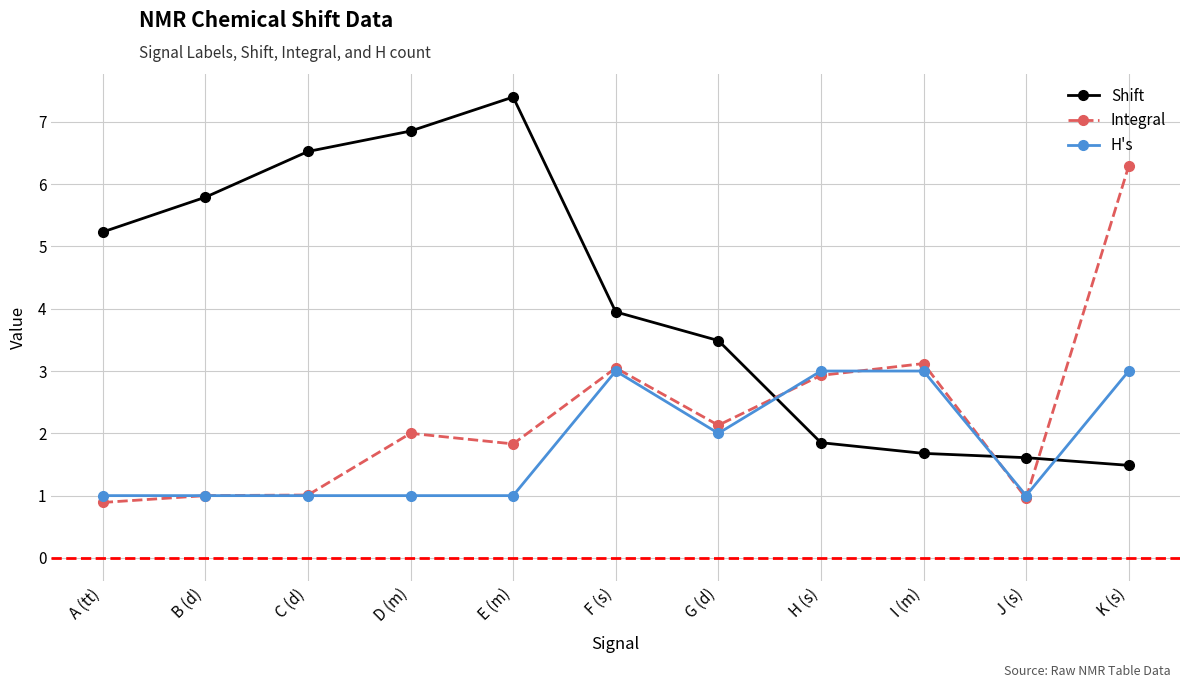

How many H's values are between 1 and 3?

11